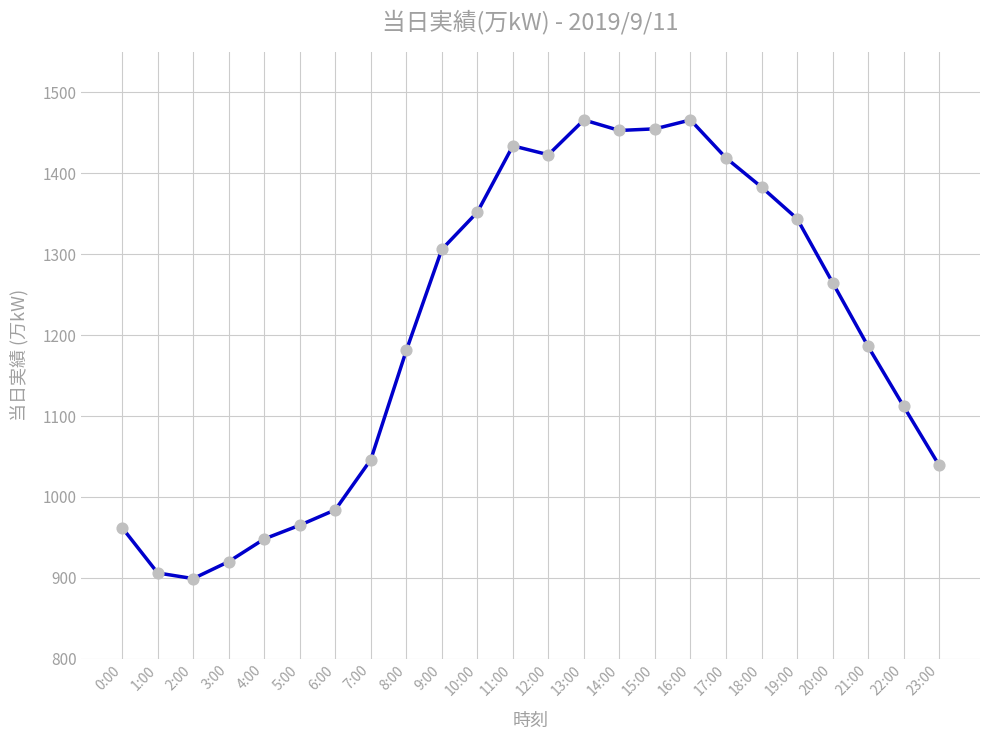

What is the ratio of the value at 3:00 to the value at 16:00?

0.6